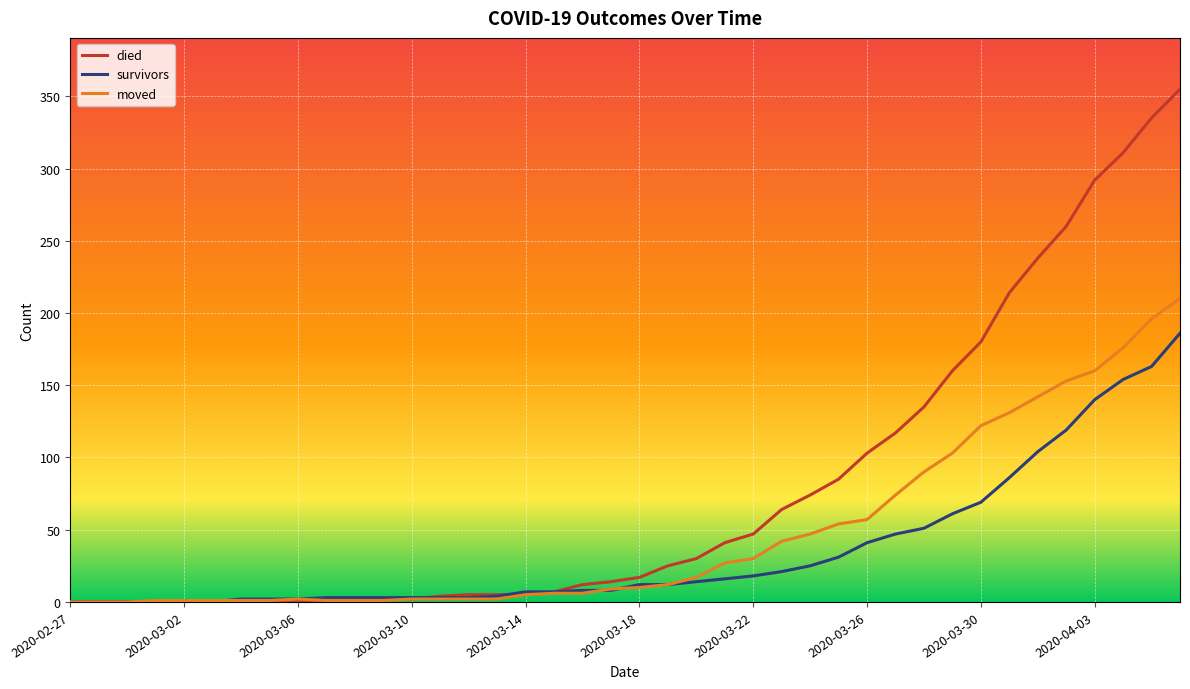

What is the maximum value shown in the chart?

355